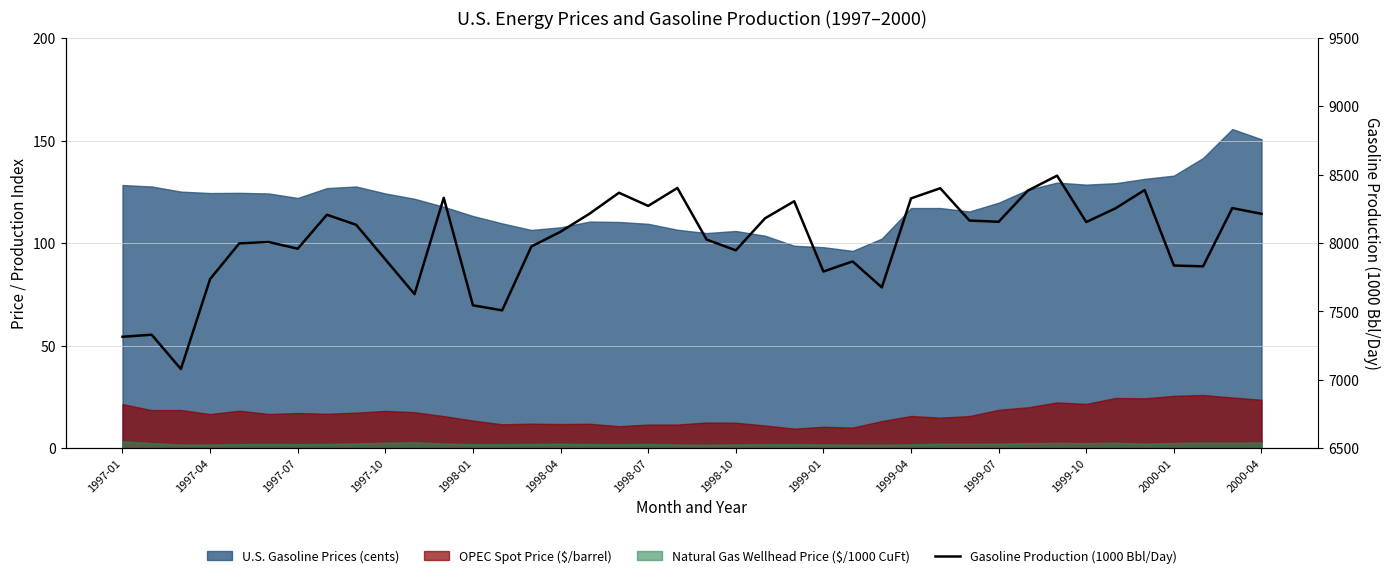

What is the difference between the second highest and second lowest values?

1088